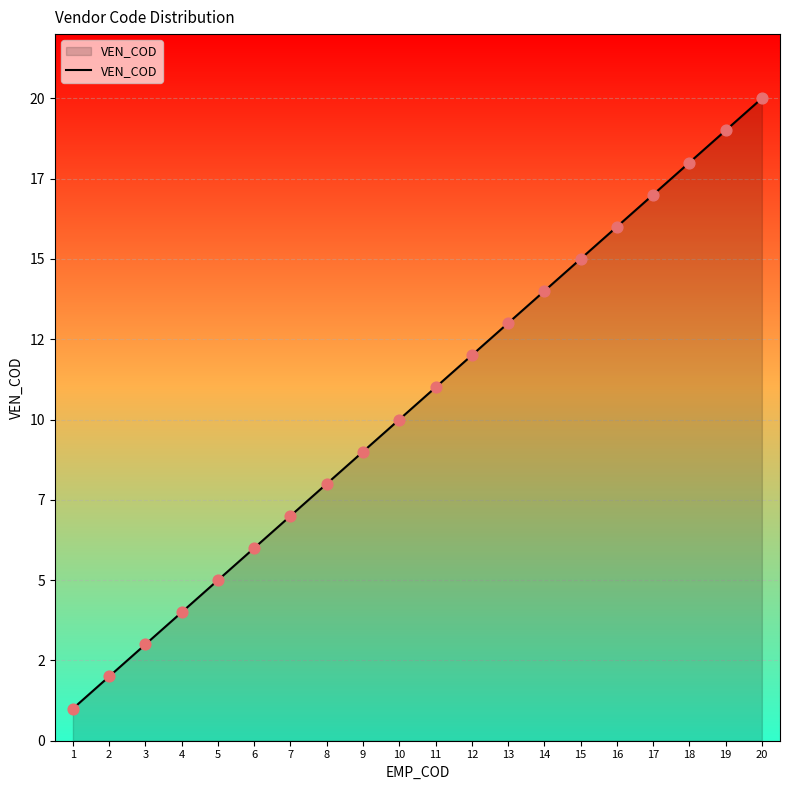

Between 5 and 8, which is larger?

8